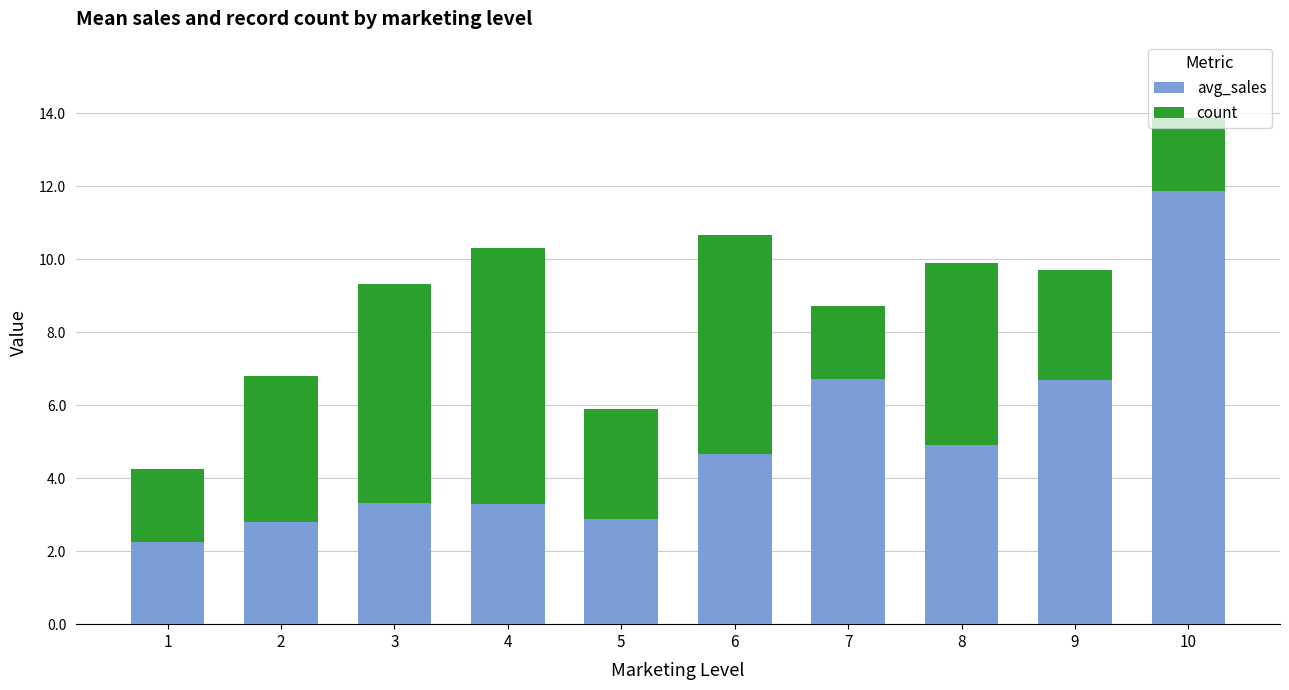

Does the chart contain any negative values?

No